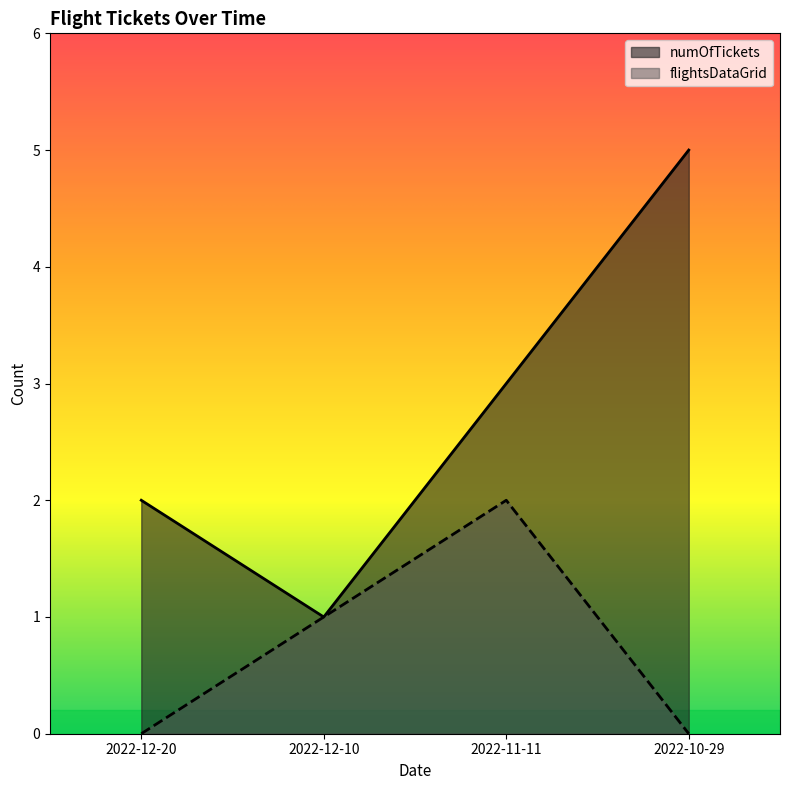

True or false: flightsDataGrid and numOfTickets intersect in this chart.

False